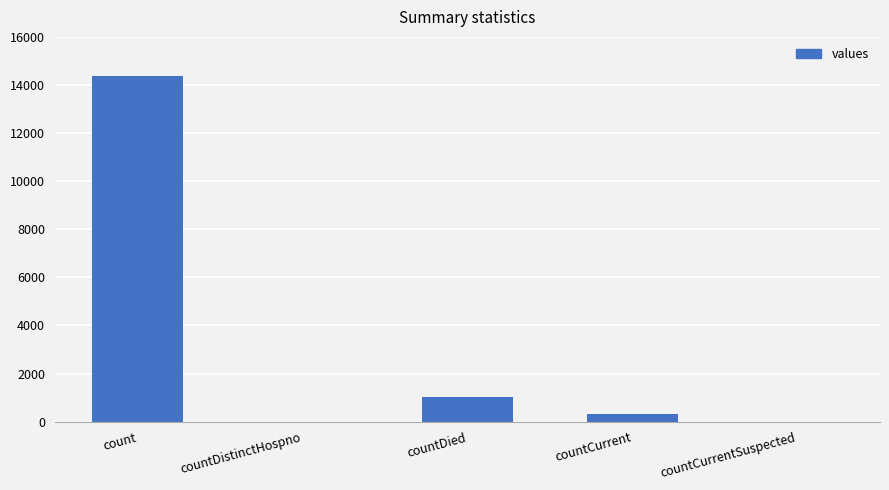

Reading left to right, what are all the values shown in this chart?

14365	0	1024	320	0